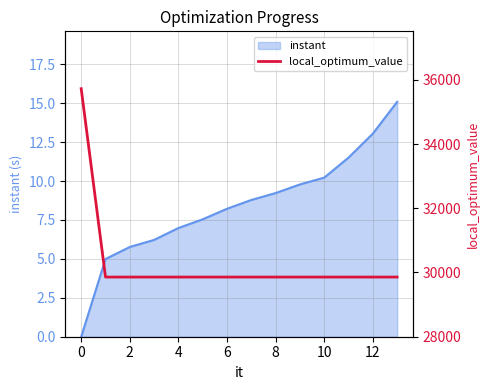

How many data points are above 29858?

1